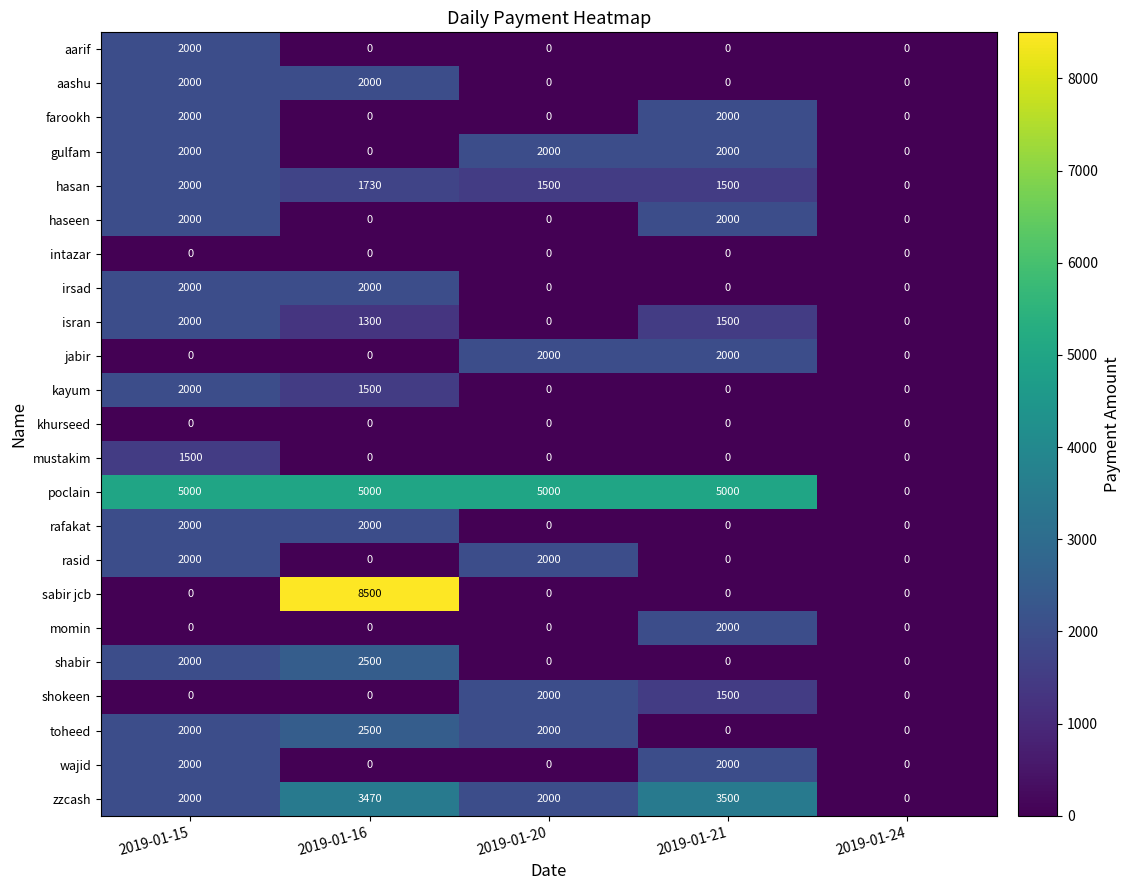

Count the hasan values in the range 1500 to 1730.

3